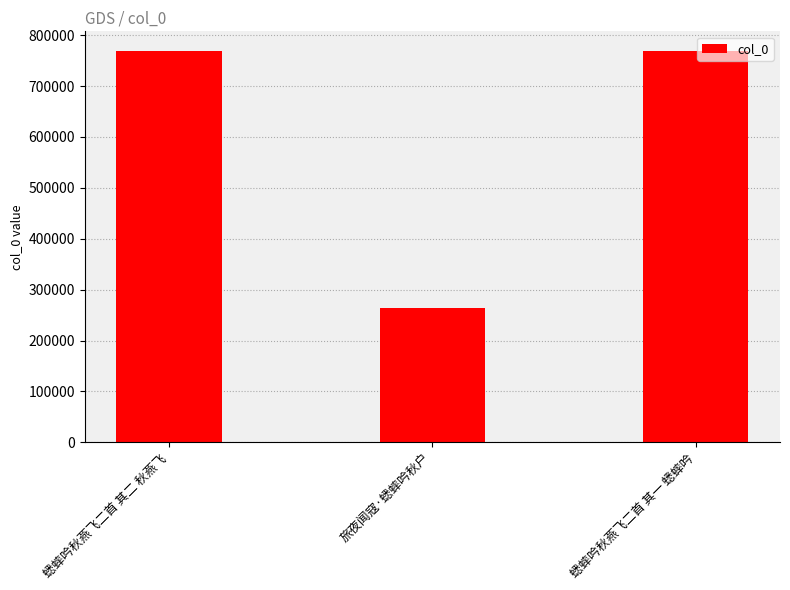

What position from the right is 旅夜闻寇·蟋蟀吟秋户?

2